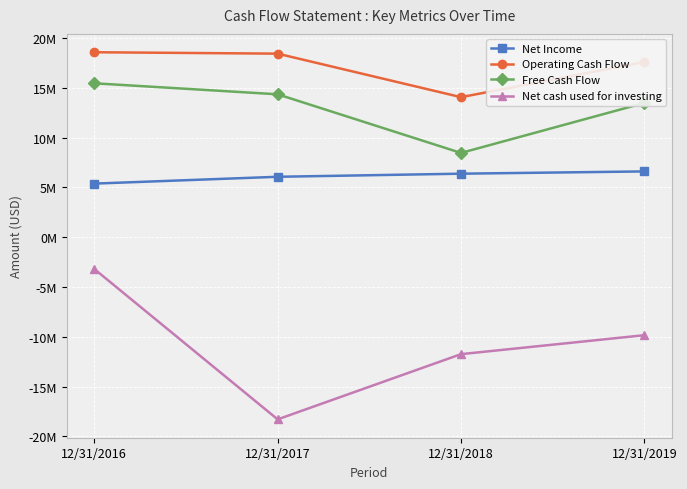

Does the chart have visible grid lines?

Yes